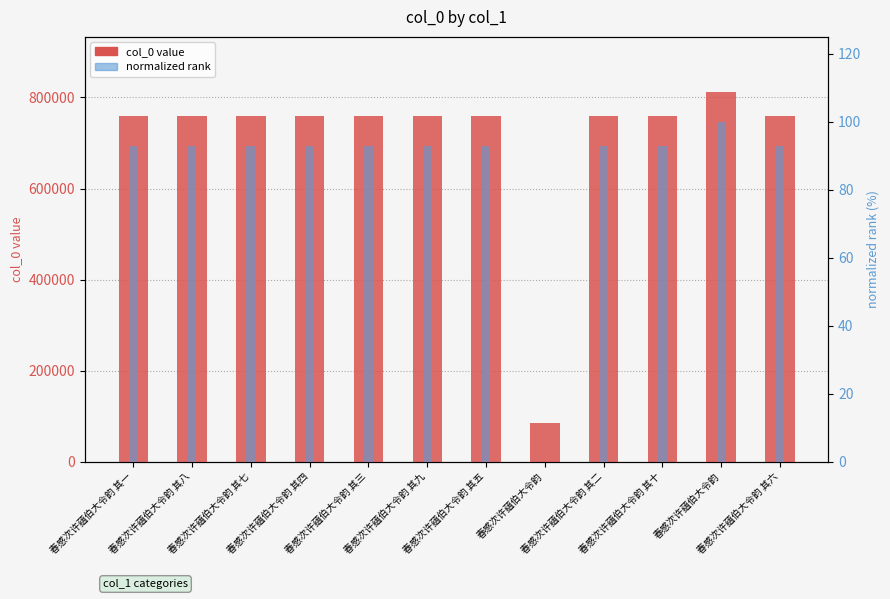

What is the difference between the highest and lowest values at 春感次许蕴伯大令韵?

85253.0